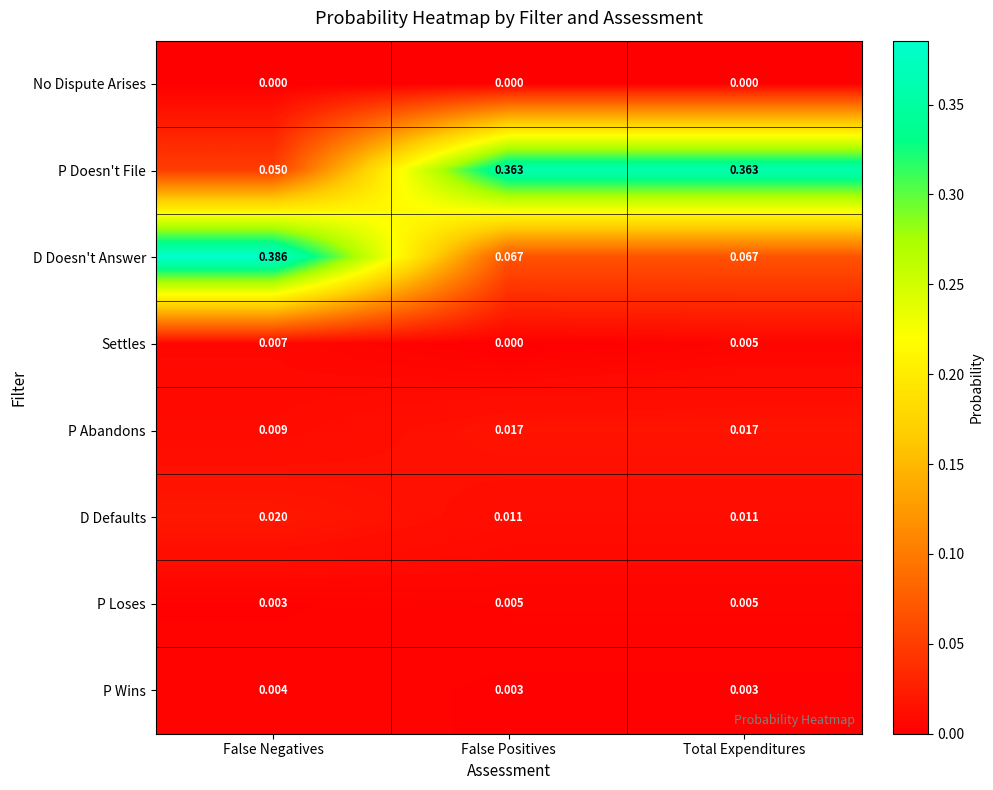

Which series changed the most between False Negatives and Total Expenditures?

D Doesn't Answer